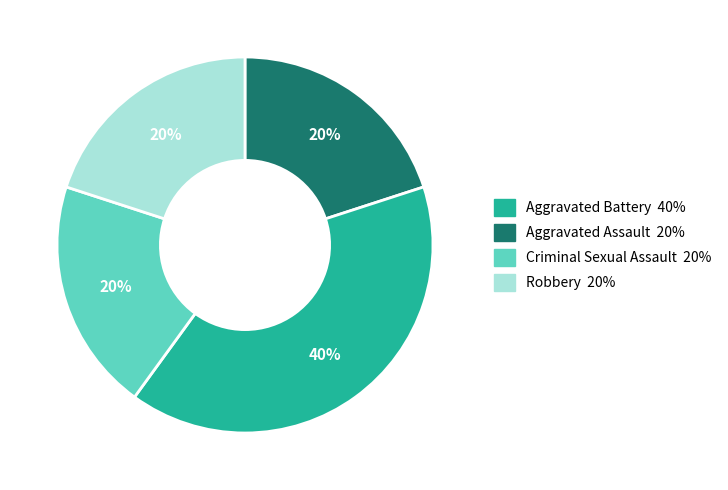

To the nearest percent, what is the average slice percentage?

25%